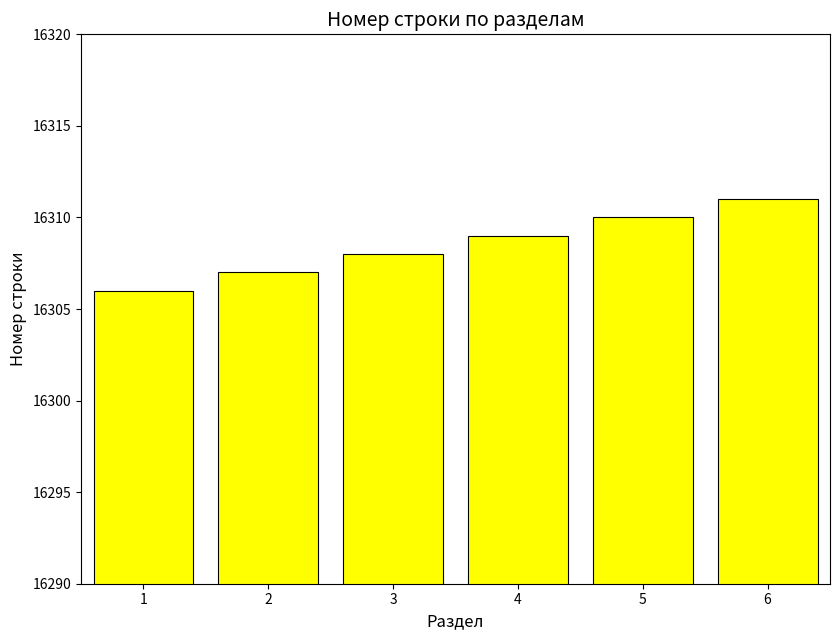

At which category does the chart reach its peak across all series?

6